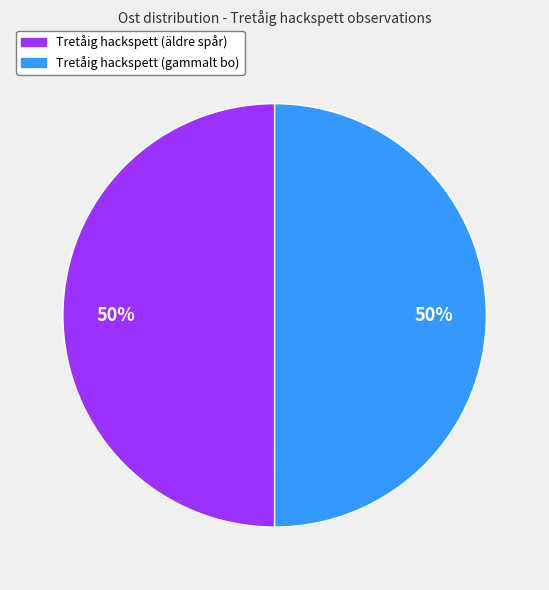

Is the sum of Tretåig hackspett (äldre spår) and Tretåig hackspett (gammalt bo) greater than half?

Yes